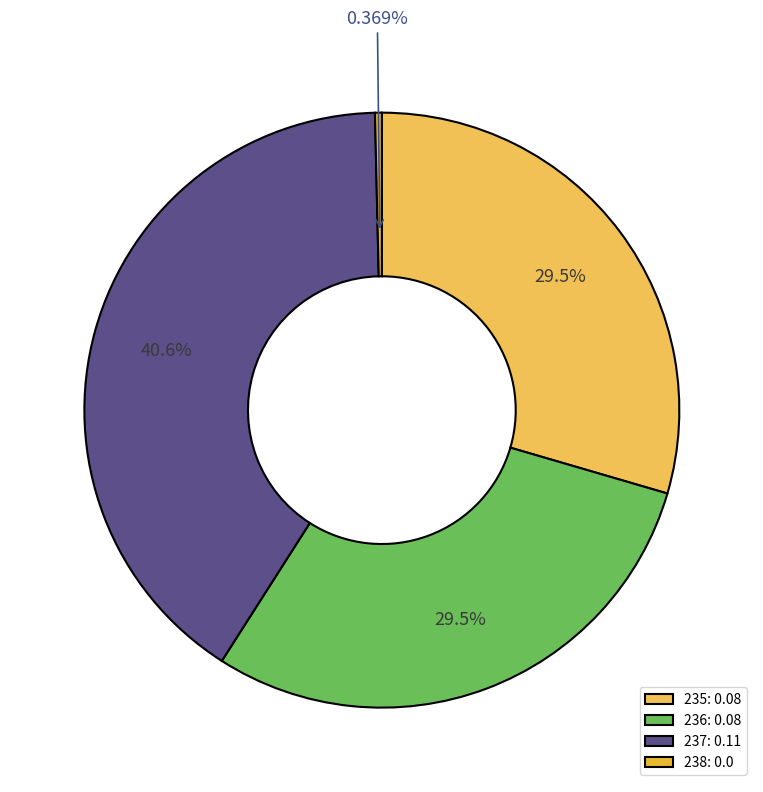

Do 236 and 237 together represent more than half of the pie?

Yes